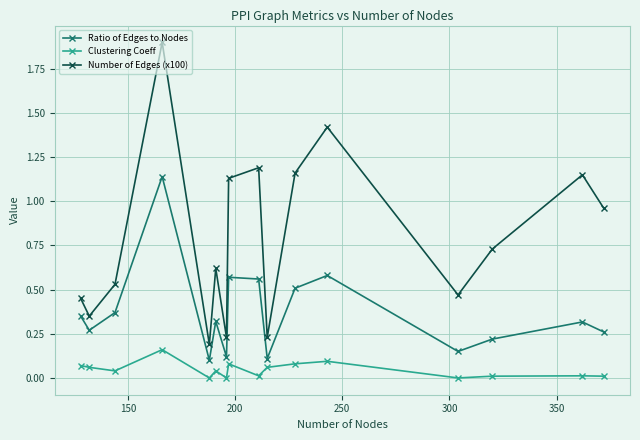

Which series has the largest range (max minus min)?

Number of Edges (x100)